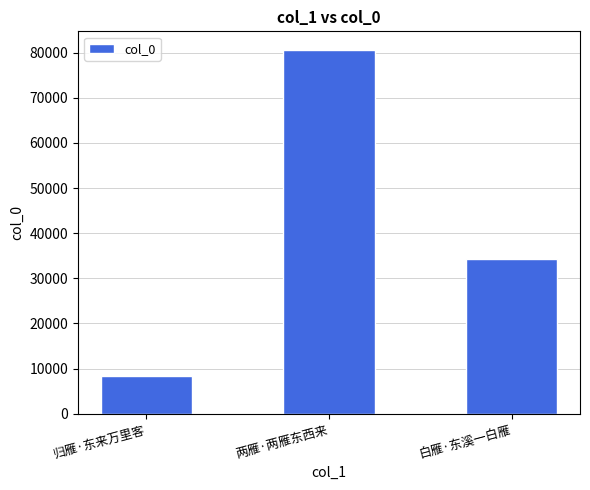

How many values are below 34265?

1